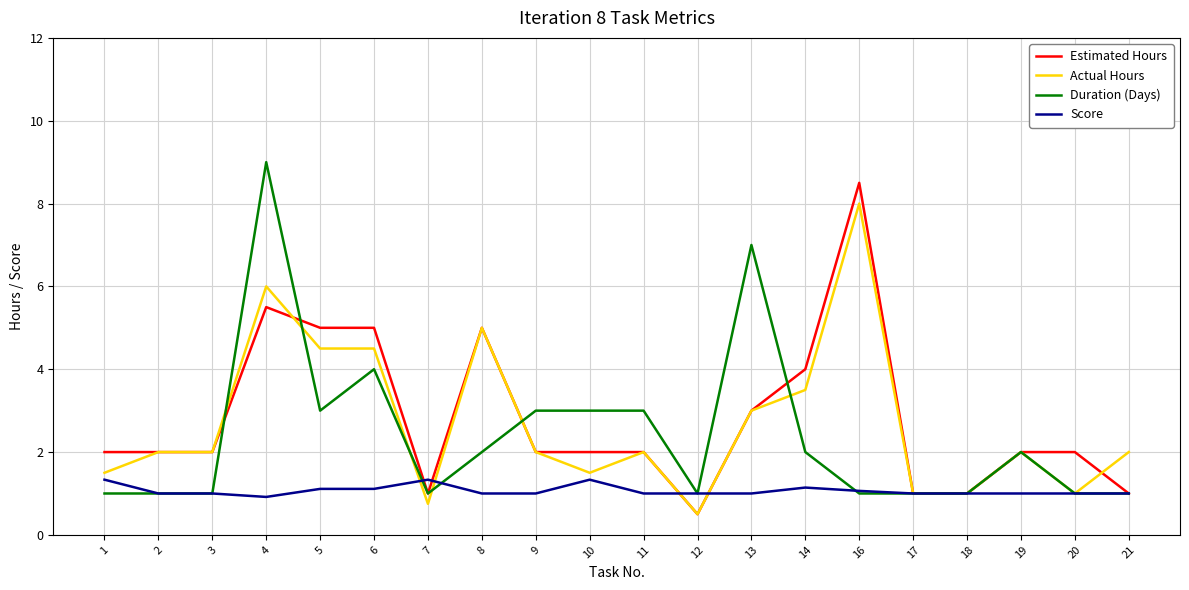

True or false: Actual Hours has more than 1 points higher than both neighbors.

True